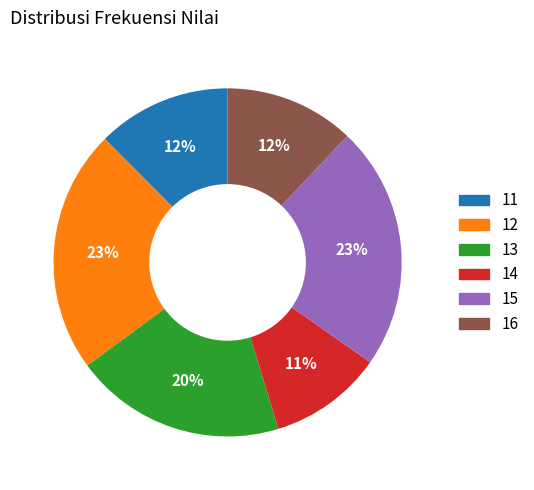

Which has a higher value, 11 or 12?

12